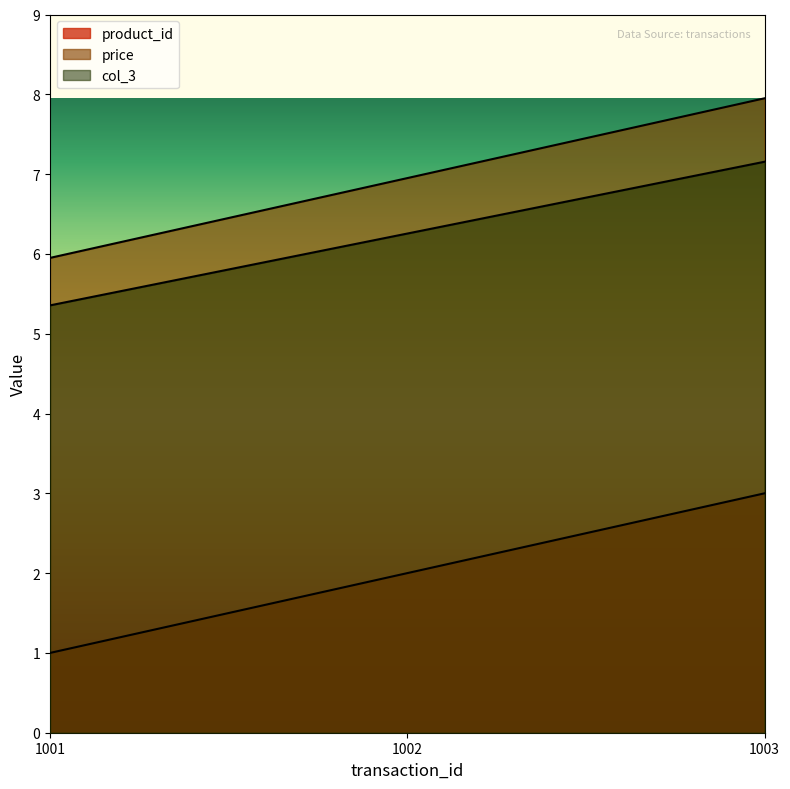

What is the difference between the maximum and minimum values in the col_3 series?

1.8